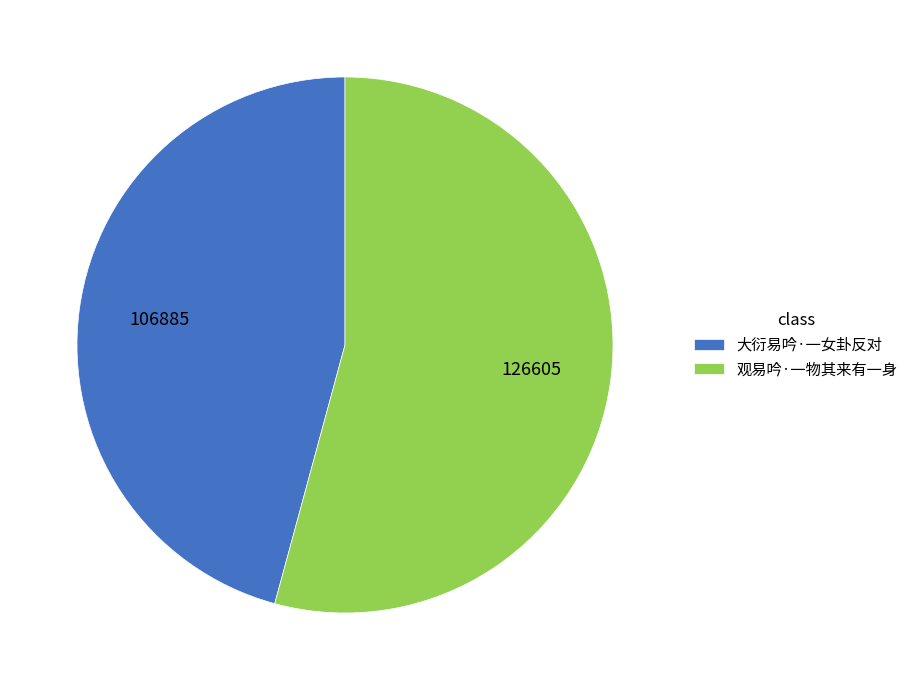

Do 大衍易吟·一女卦反对 and 观易吟·一物其来有一身 together represent more than half of the pie?

Yes